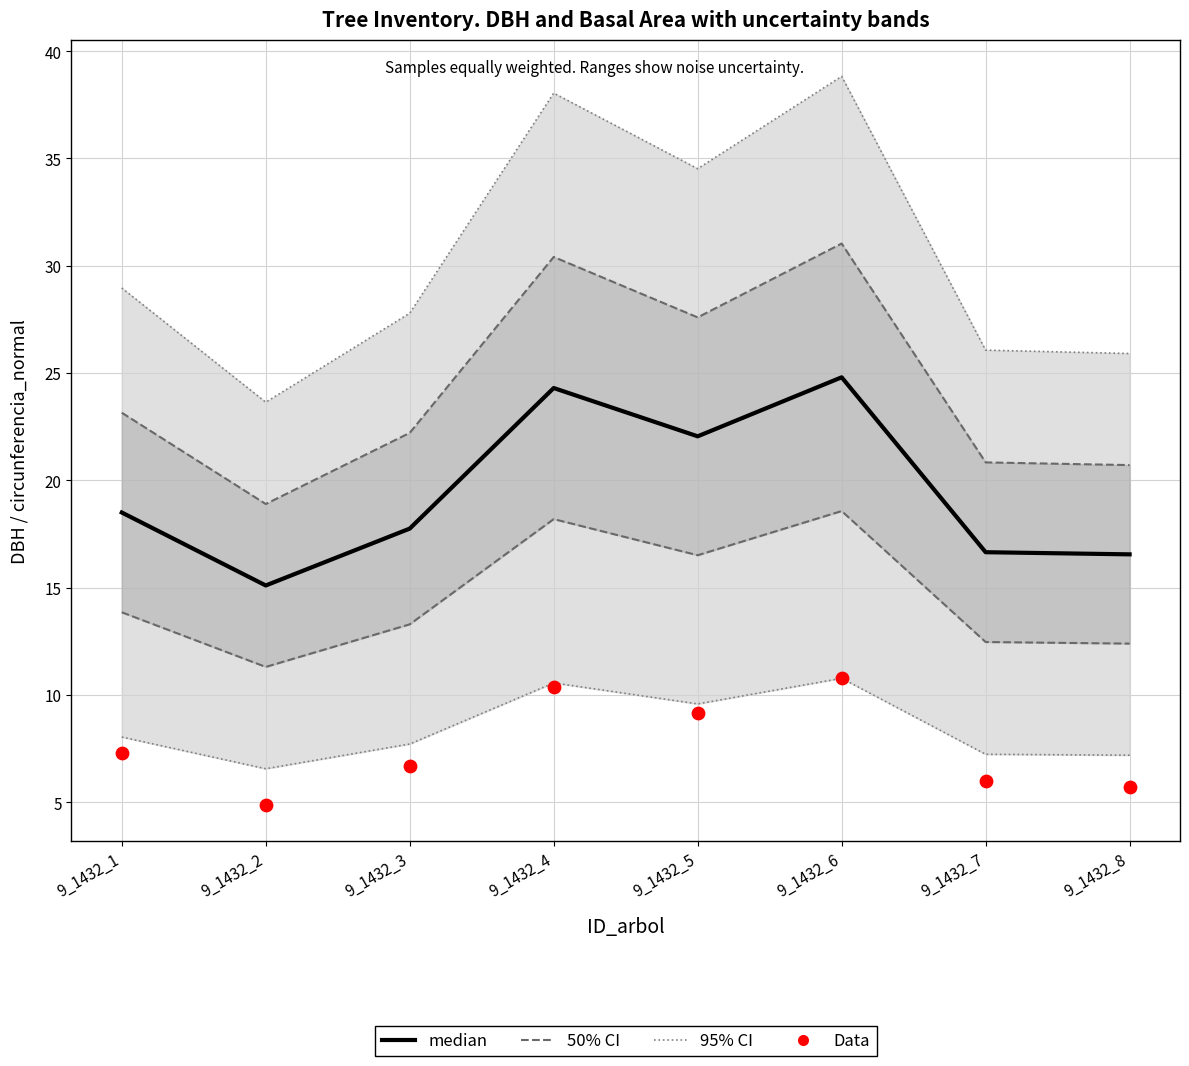

Which series contains the highest Y value?

95% CI